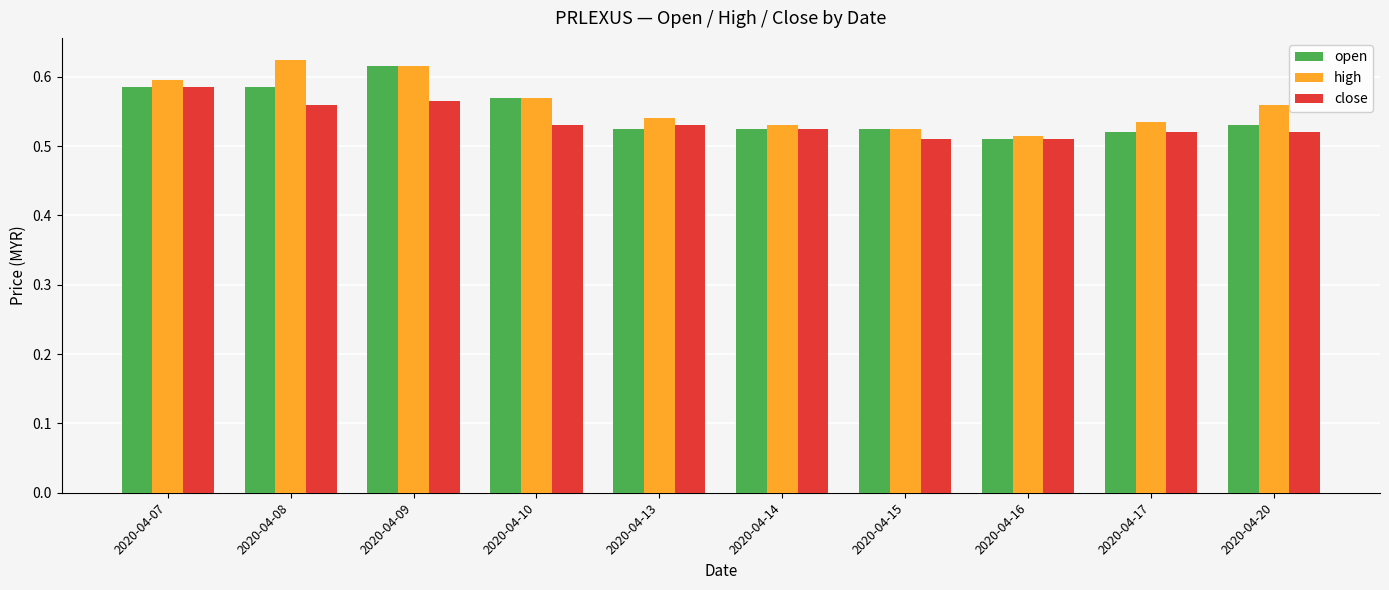

At how many categories does at least one series exceed 0?

10